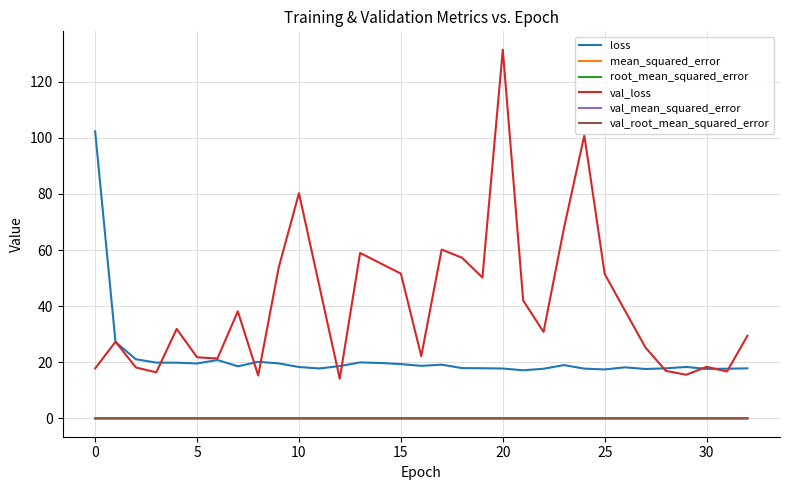

True or false: loss and root_mean_squared_error intersect in this chart.

False